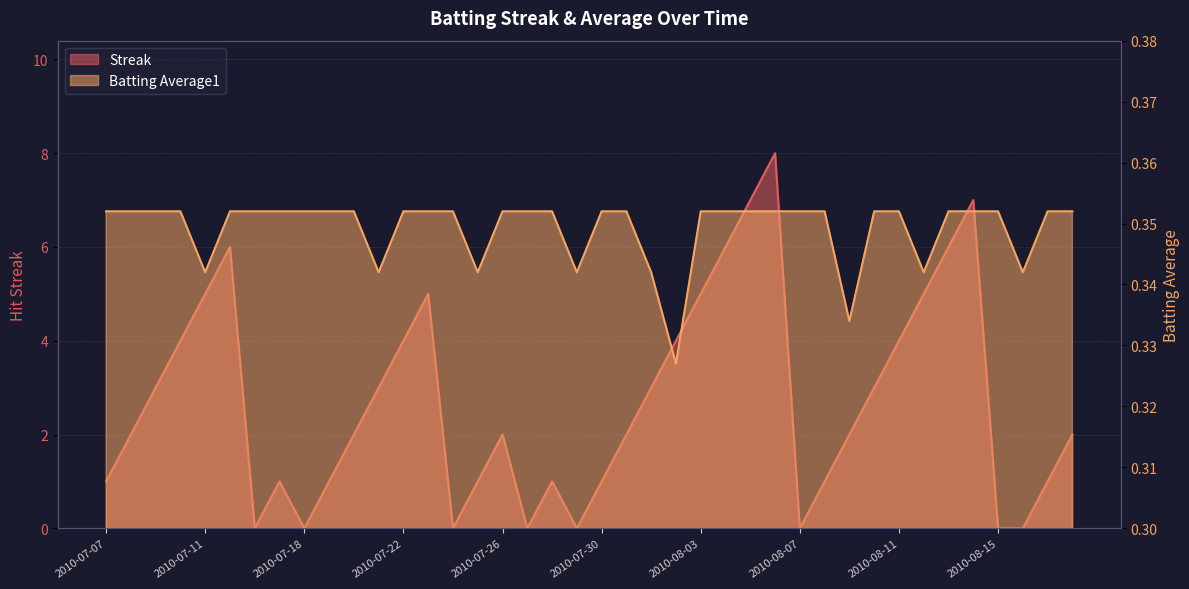

What position from the right is 2010-08-11?

8